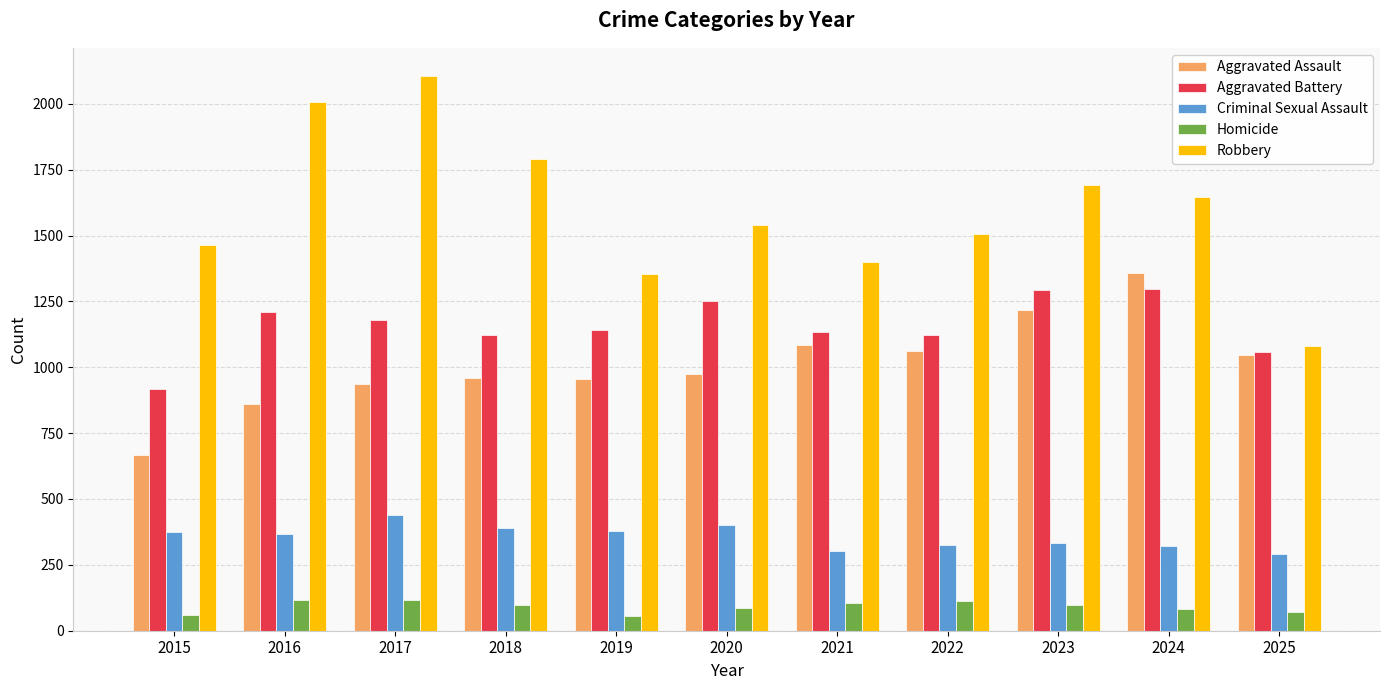

What is the difference between the maximum and minimum values in the Criminal Sexual Assault series?

147